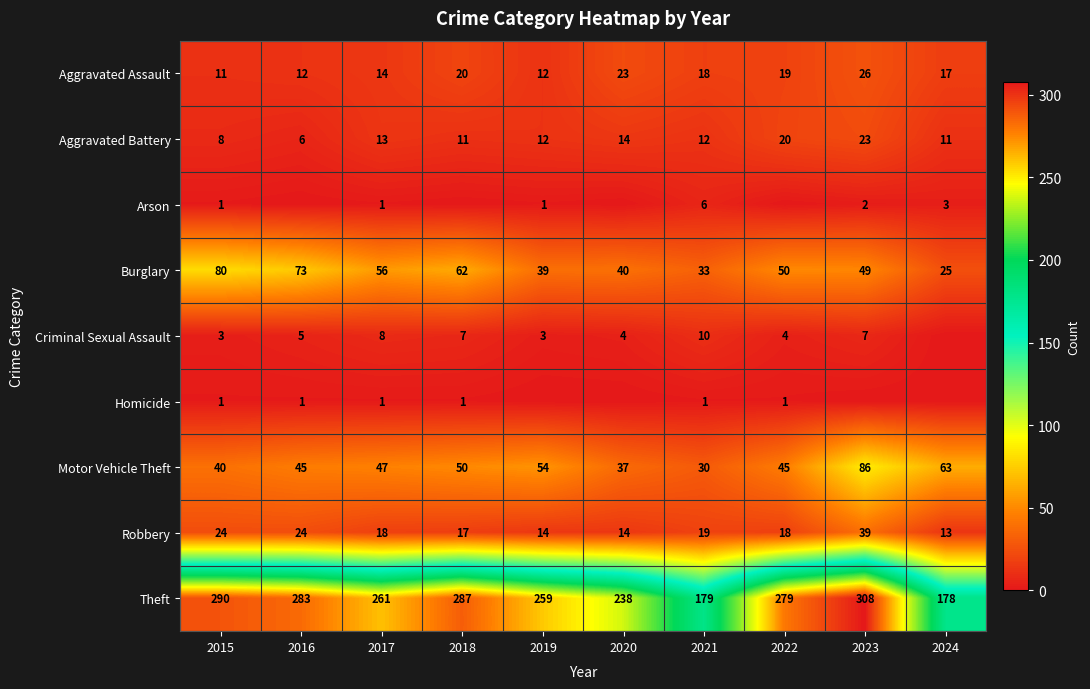

The Motor Vehicle Theft series shows 29 at 2024. True or false?

False